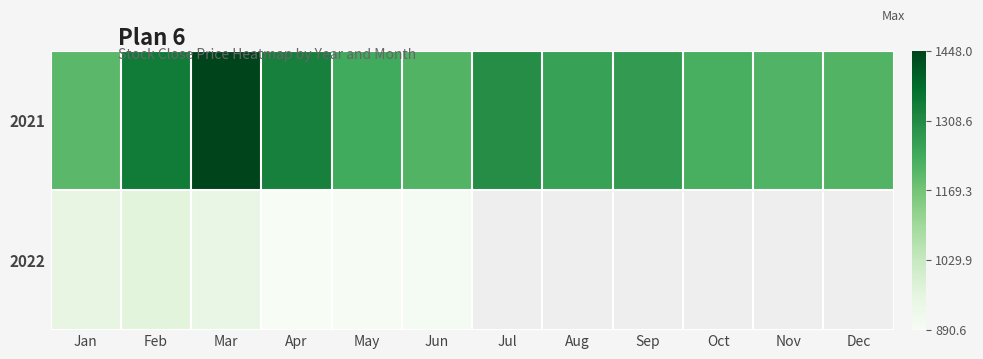

List the series in order of their peak value, highest first.

2021, 2022